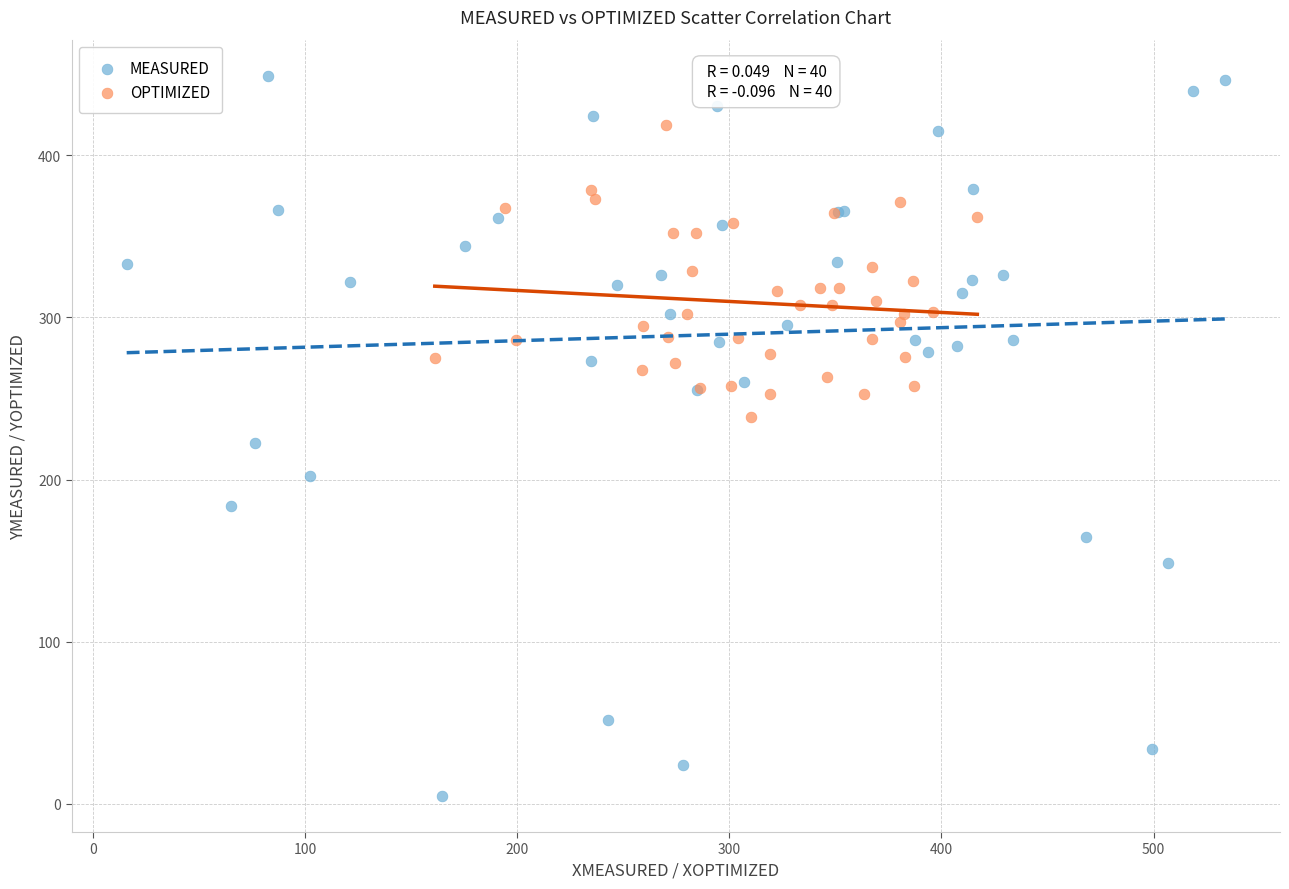

Which series reaches the minimum Y coordinate?

MEASURED